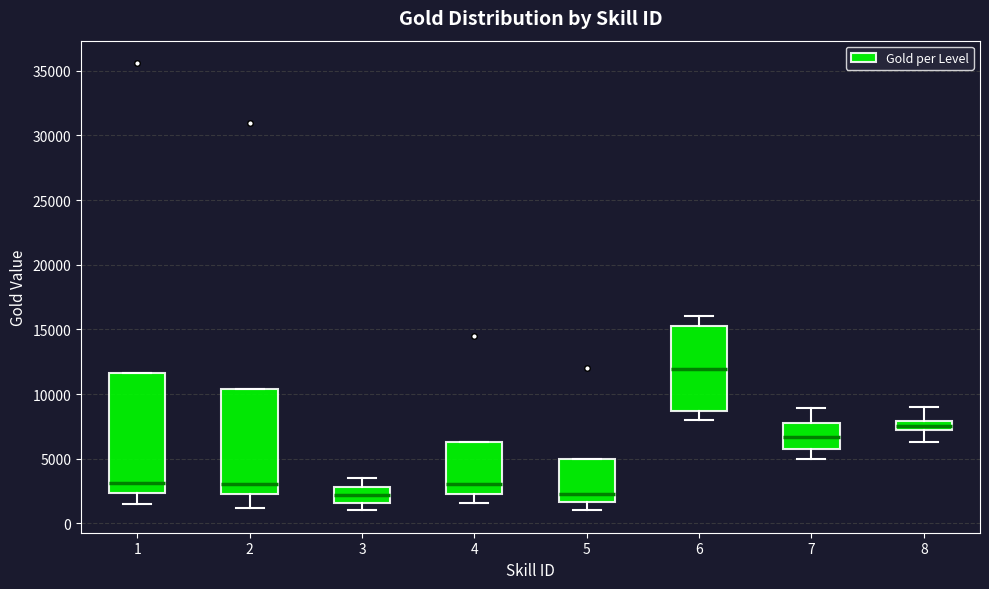

Which box has the highest median line?

6